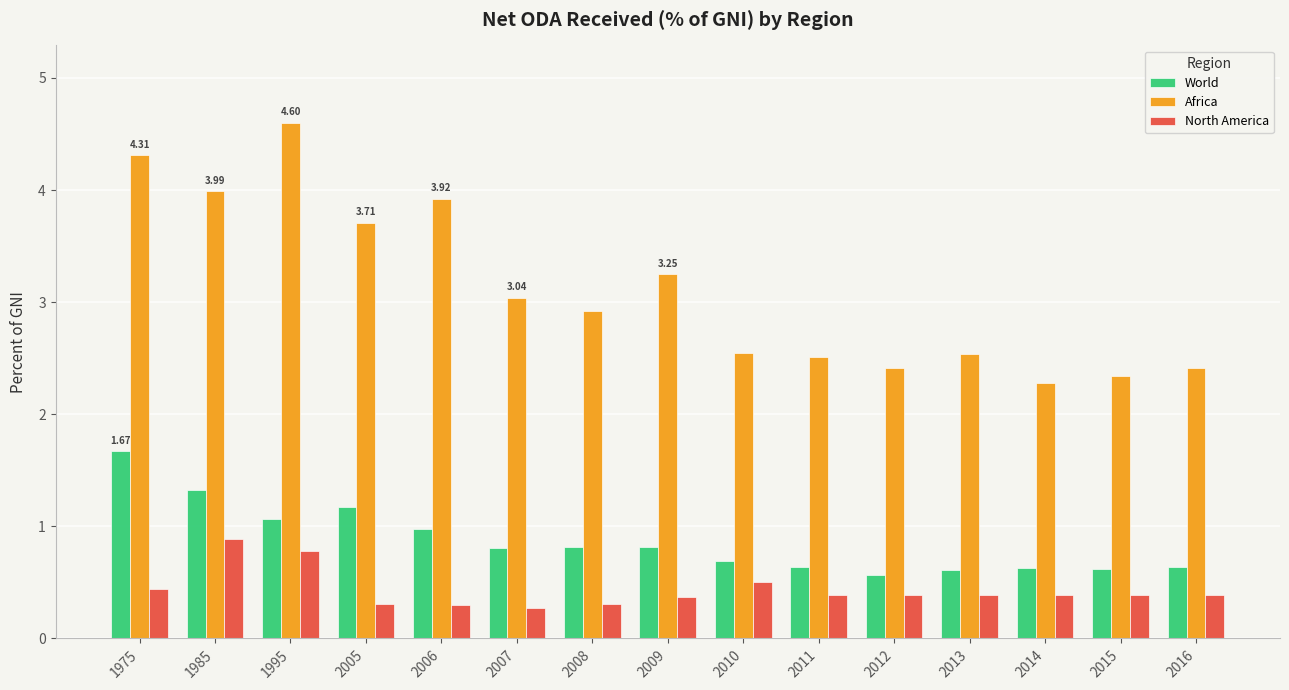

Which series has the largest total across all categories?

Africa